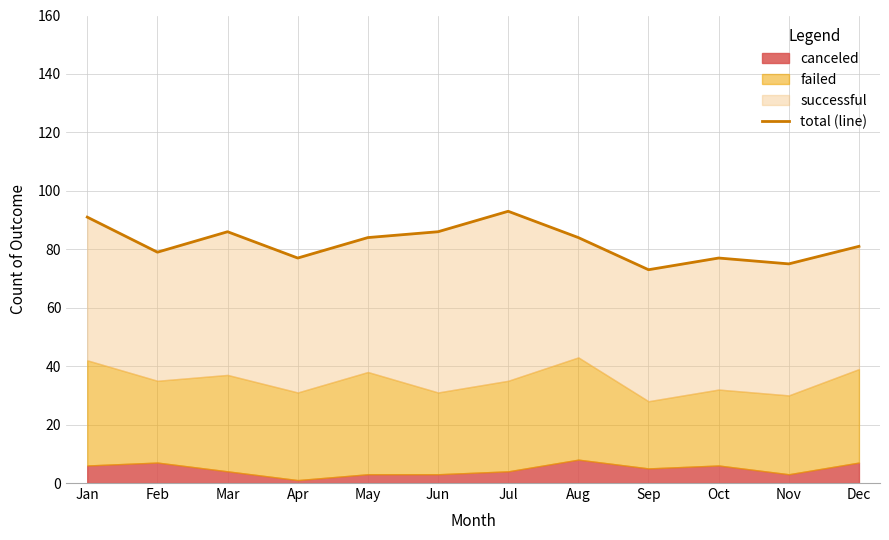

List the labels in order of value, largest first.

Jul, Jan, Mar, Jun, May, Aug, Dec, Feb, Apr, Oct, Nov, Sep